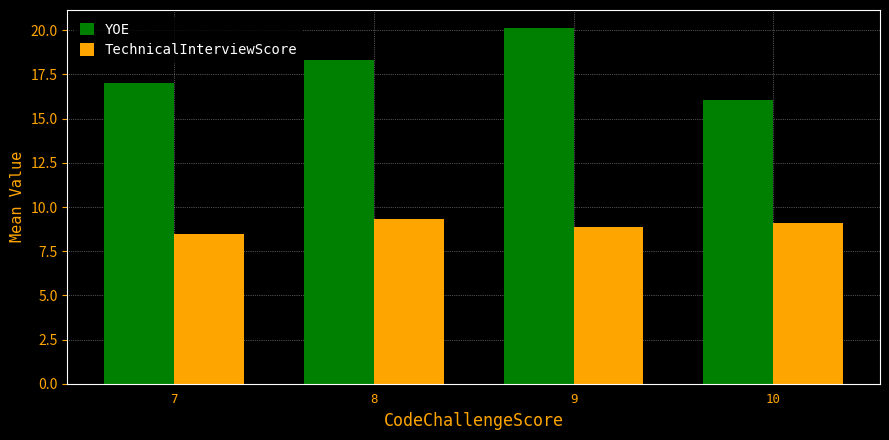

At which label does TechnicalInterviewScore reach its peak?

8